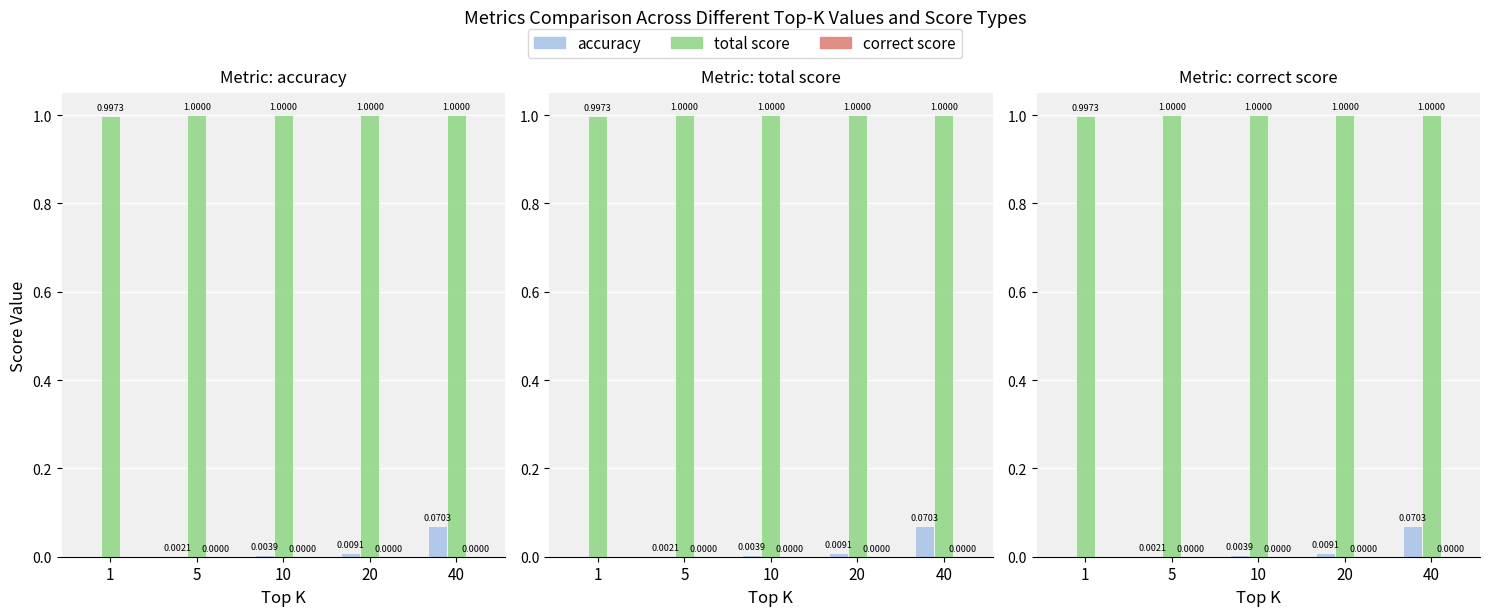

What are all the series names shown in the legend?

accuracy, total score, correct score